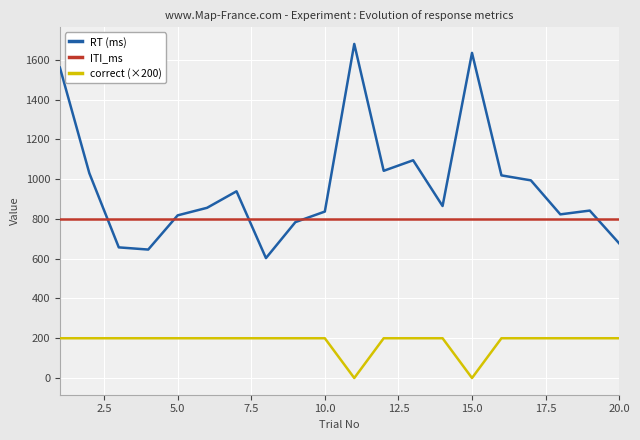

Count the number of categories in the chart.

20